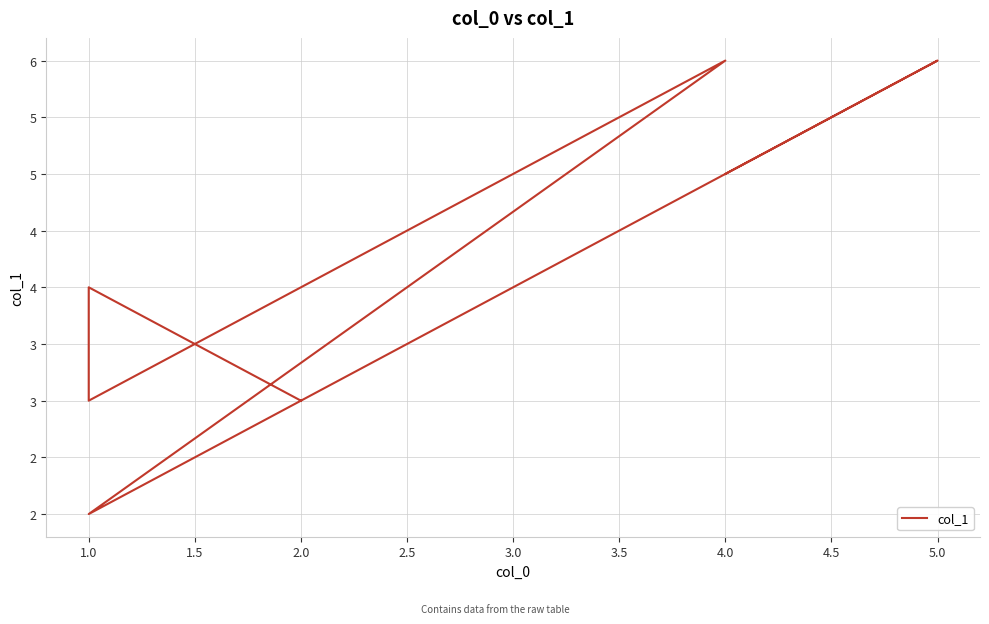

How many values are between 3 and 6?

6